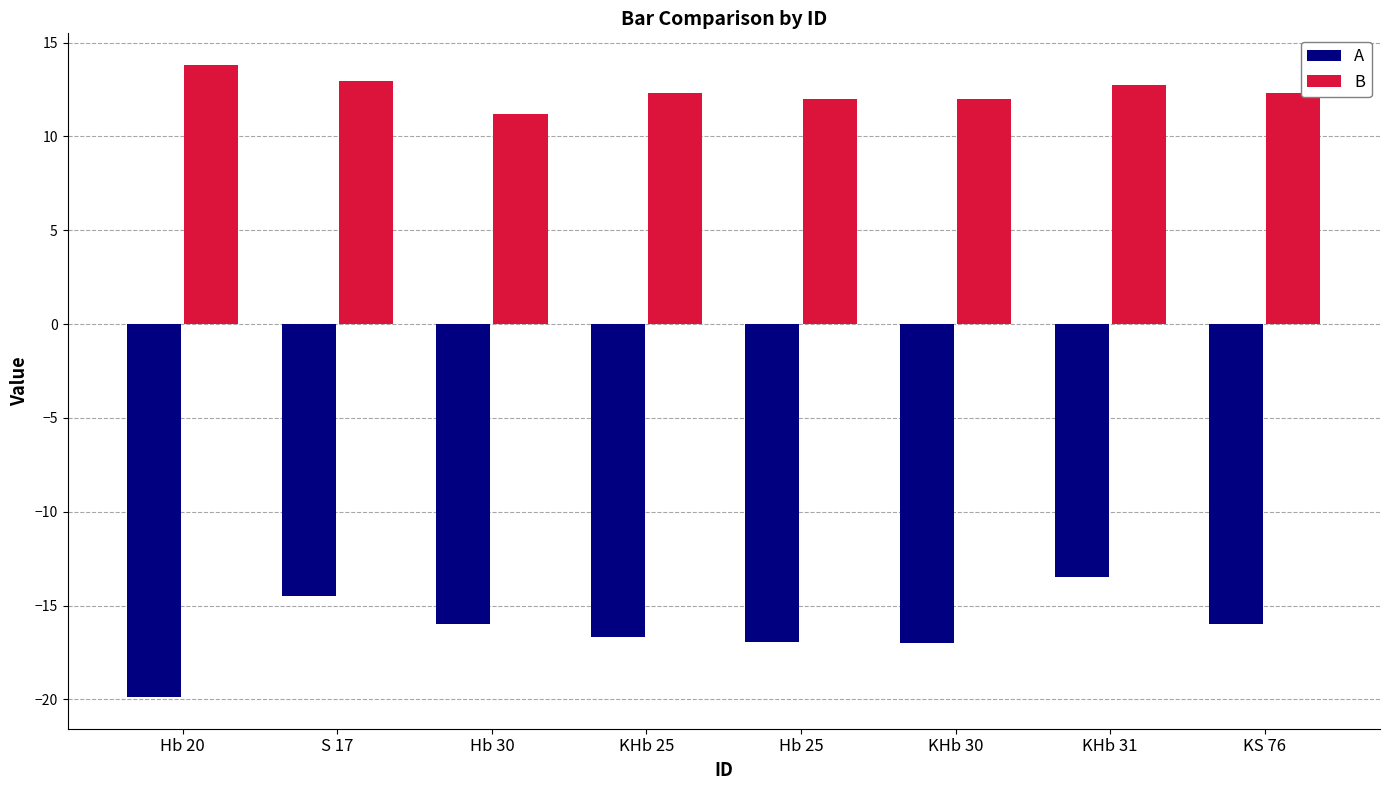

What position from the left is KS 76?

8